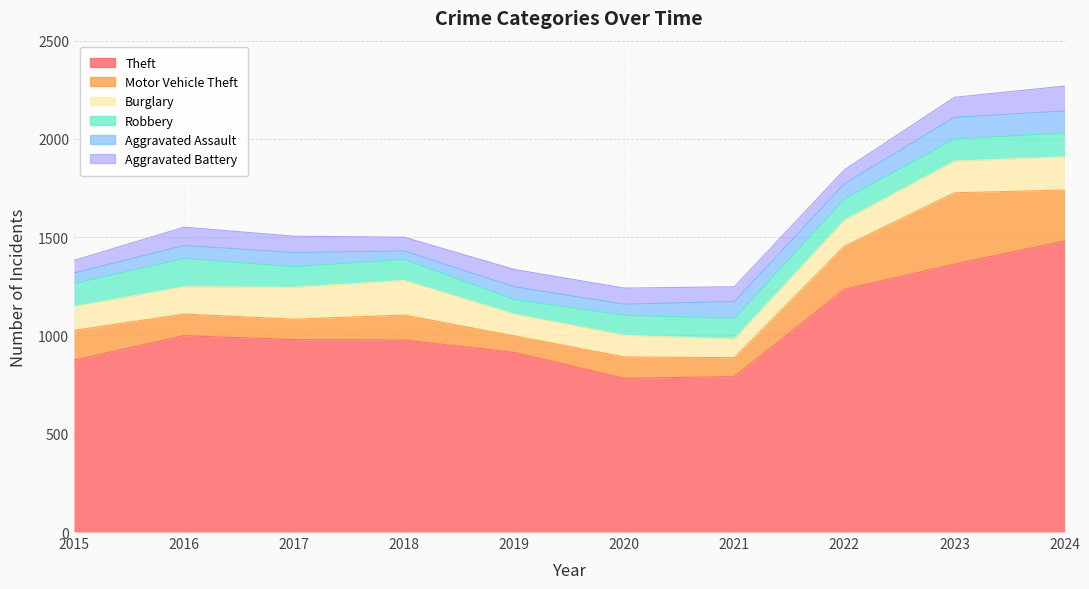

How many times do Motor Vehicle Theft and Aggravated Battery cross each other?

2